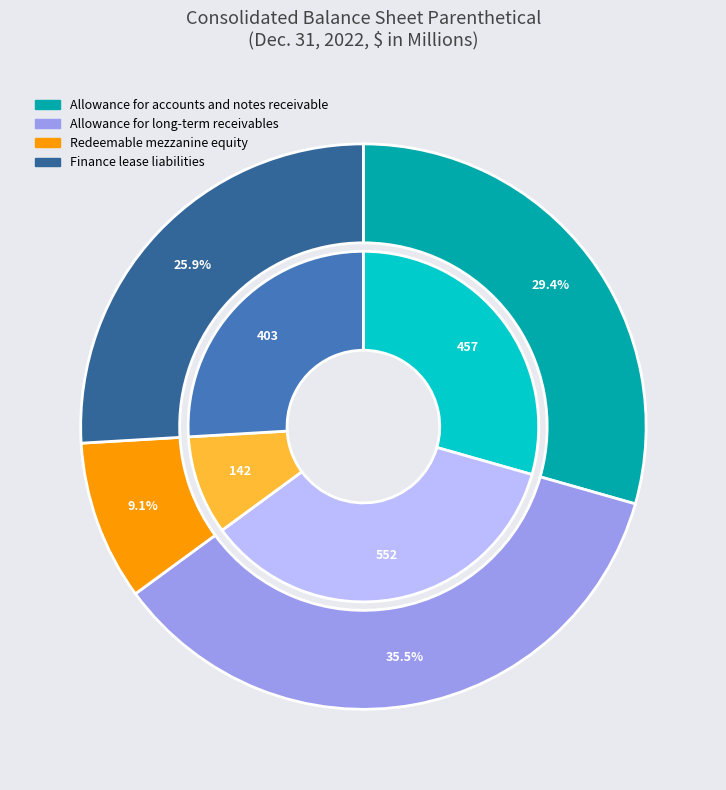

Which slice is the smallest?

Redeemable mezzanine equity